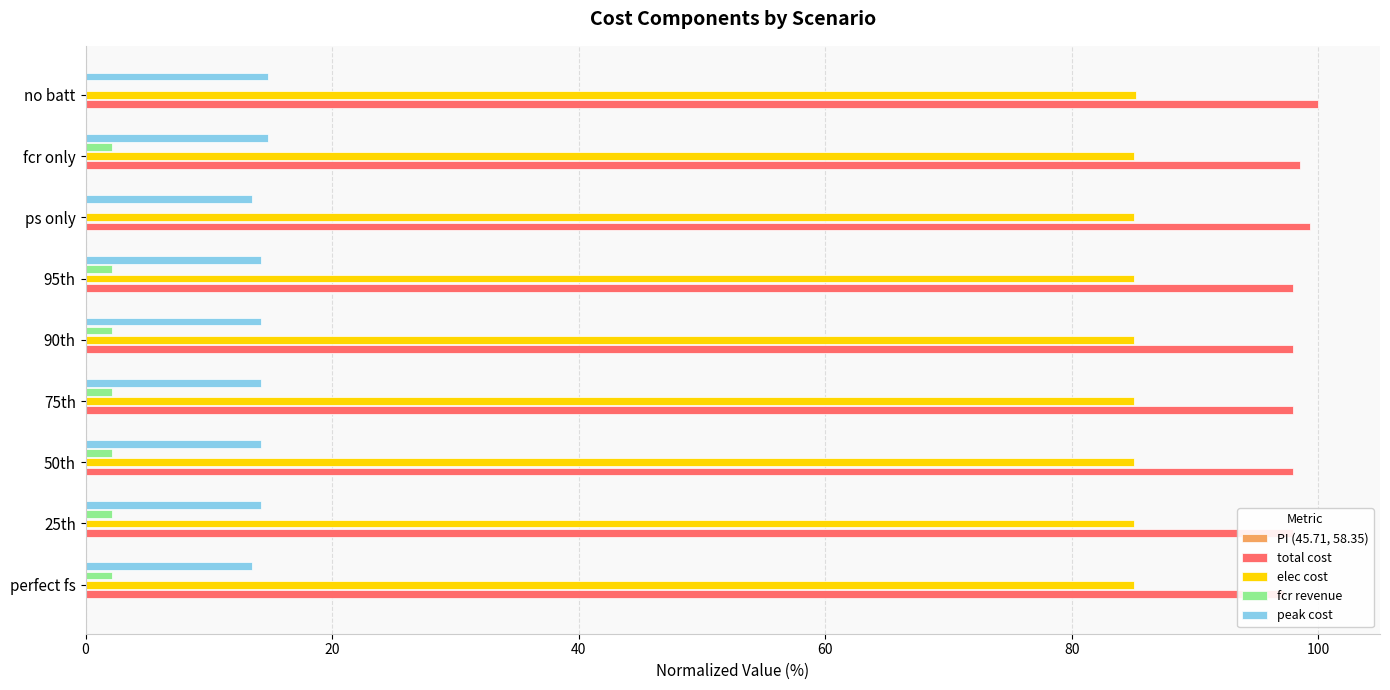

Which series has the largest total across all categories?

total cost